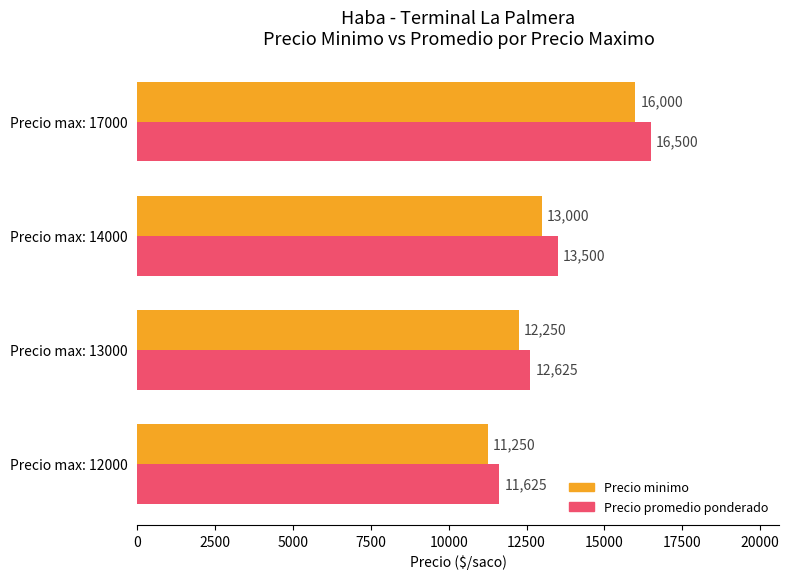

Which series has the widest spread of values?

Precio promedio ponderado